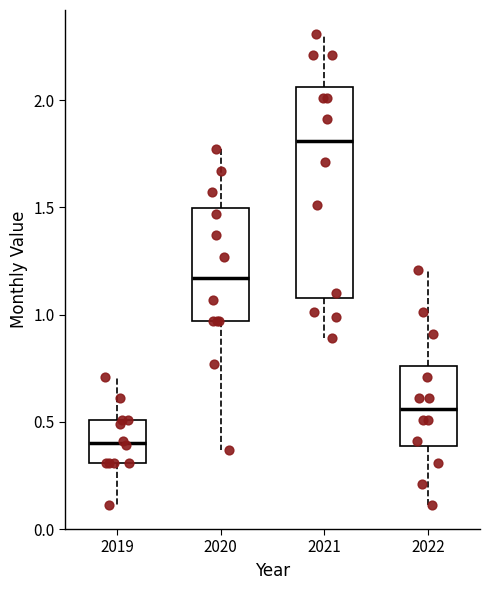

Reading left to right, transcribe this box plot: for each box, give where its median line is, the range the box spans, and where its two whiskers end, as read against the y-axis. The values are not printed on the chart, so give them approximately, as read against the axis.

2019: median 0.40, box 0.30 to 0.50, whiskers 0.10 to 0.70
2020: median 1.15, box 0.95 to 1.50, whiskers 0.35 to 1.75
2021: median 1.80, box 1.10 to 2.05, whiskers 0.90 to 2.30
2022: median 0.55, box 0.40 to 0.75, whiskers 0.10 to 1.20